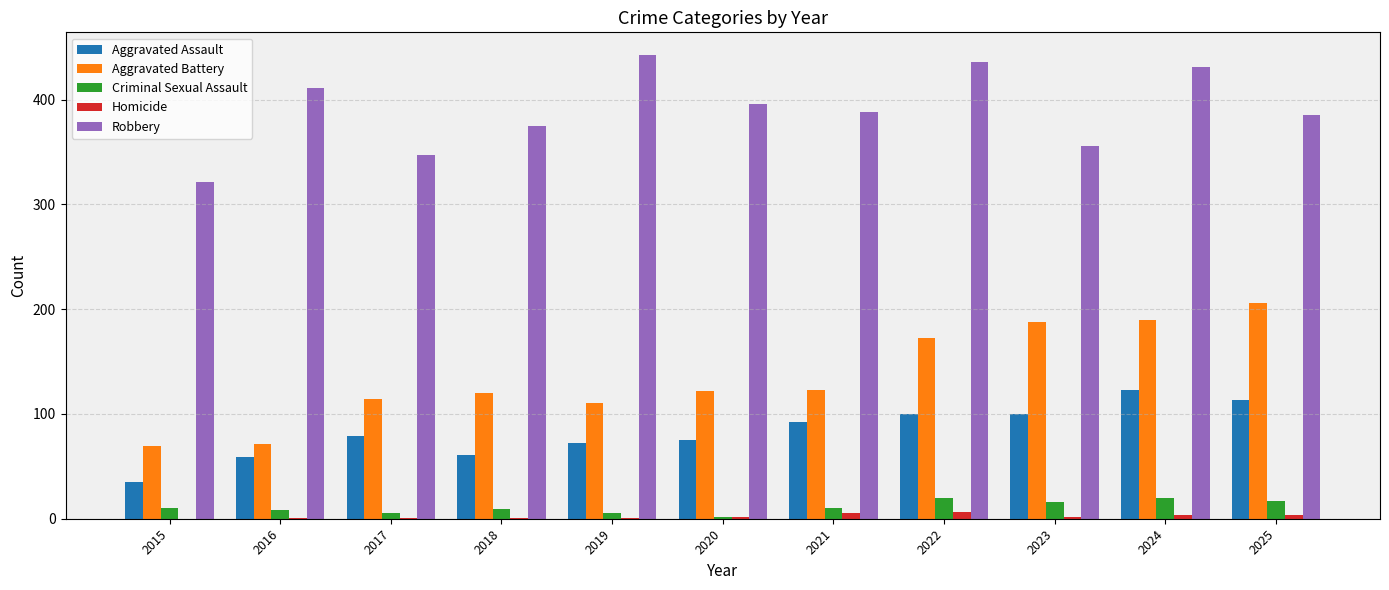

Which series changed the most between 2018 and 2019?

Robbery